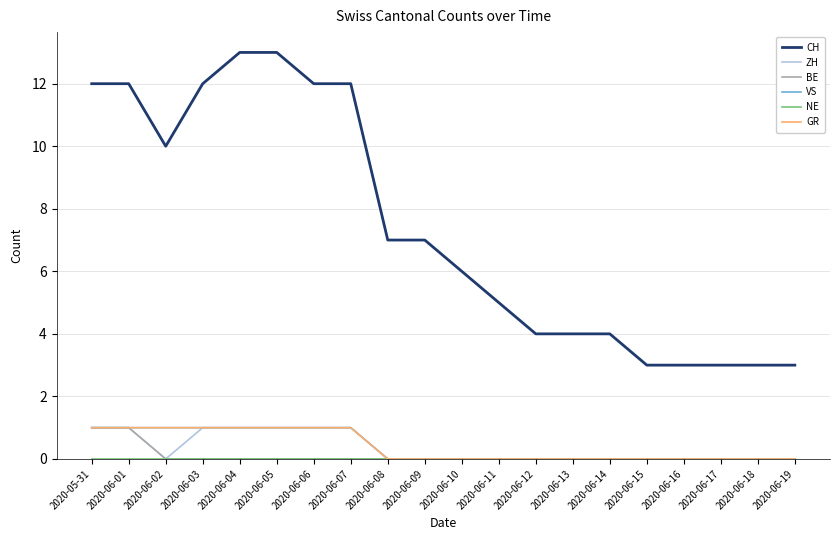

At how many categories does at least one series exceed 5?

11